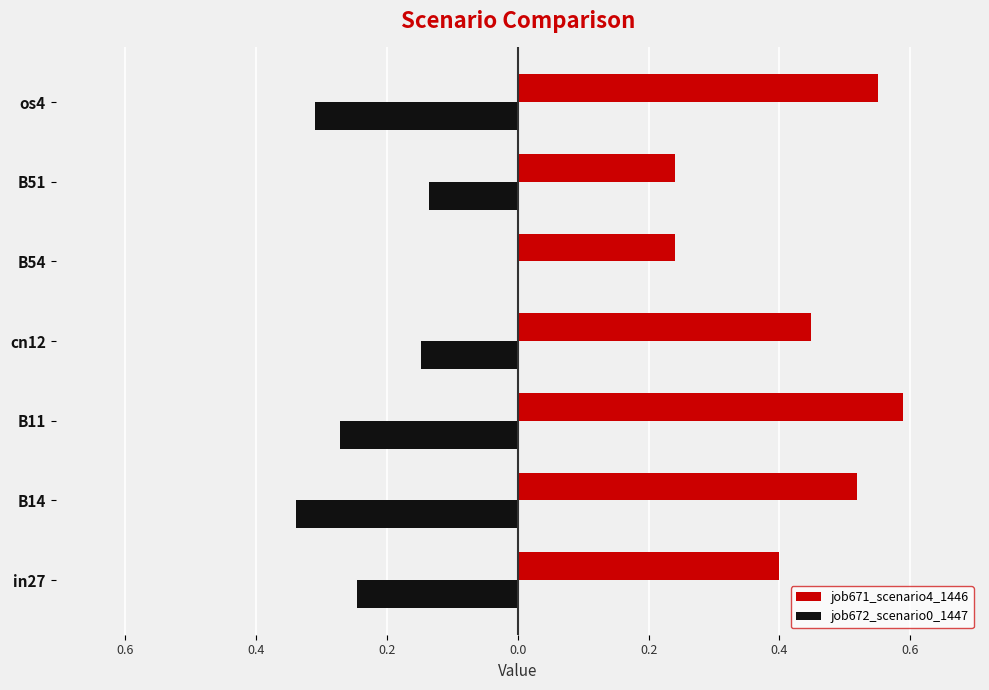

What are all the series names shown in the legend?

job671_scenario4_1446, job672_scenario0_1447